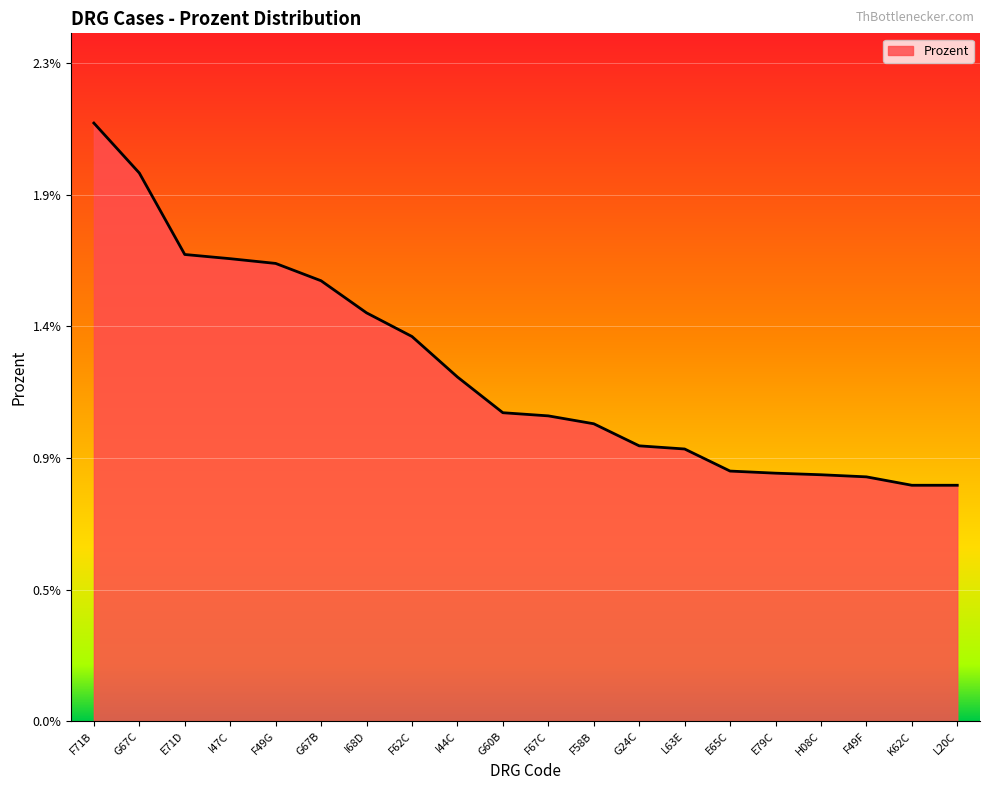

Which category has the lowest value across all series?

K62C